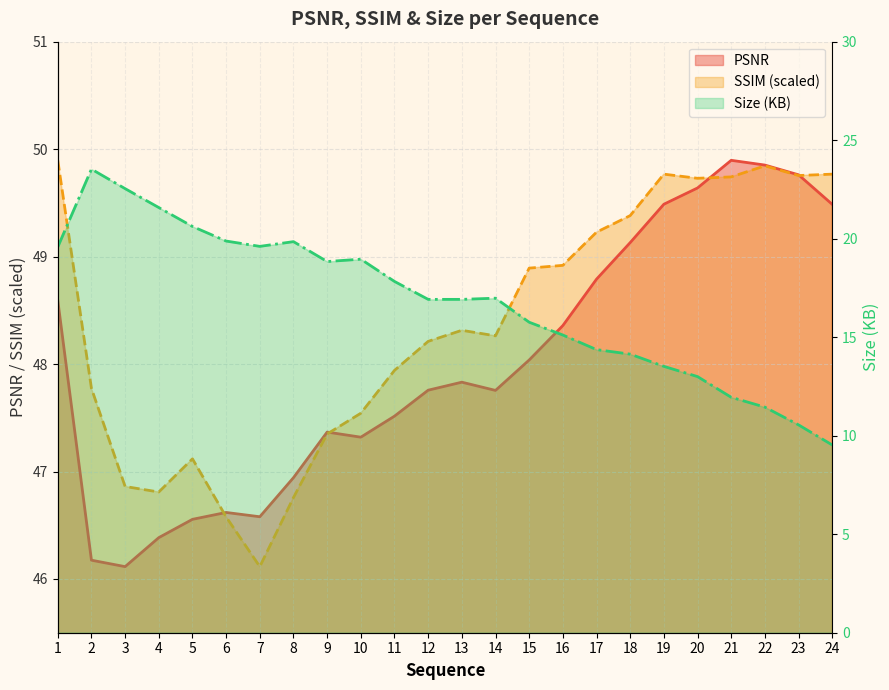

What is the spread (max minus min) of values at 21?

37.9